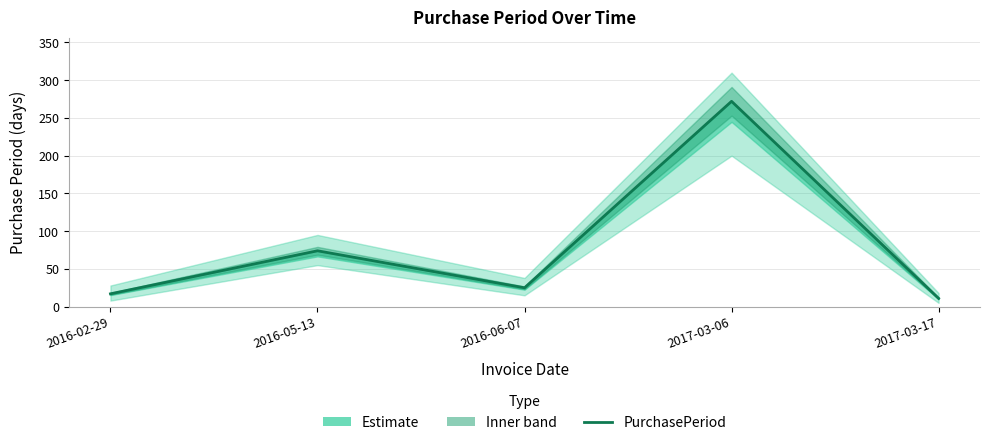

Is this an area chart (filled region under the line)?

No